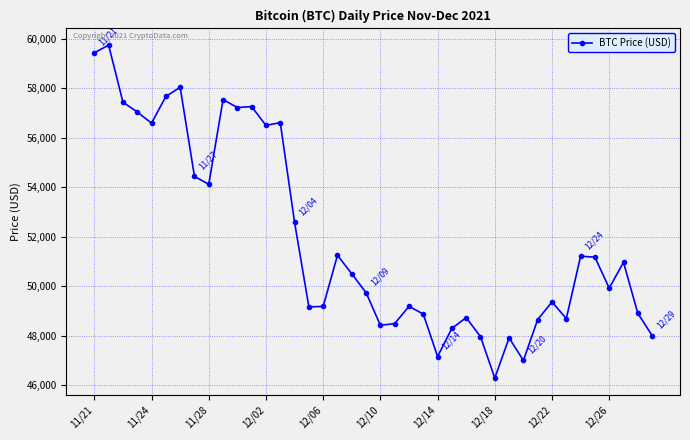

What is the smallest value displayed?

46296